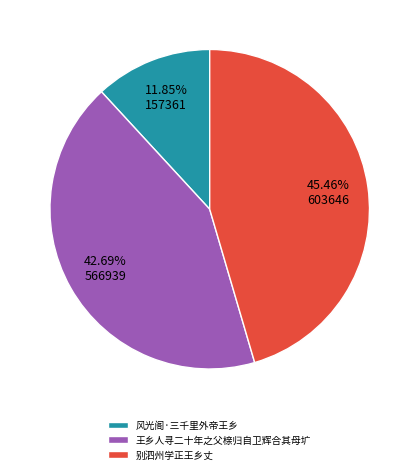

Count the number of slices in the pie.

3